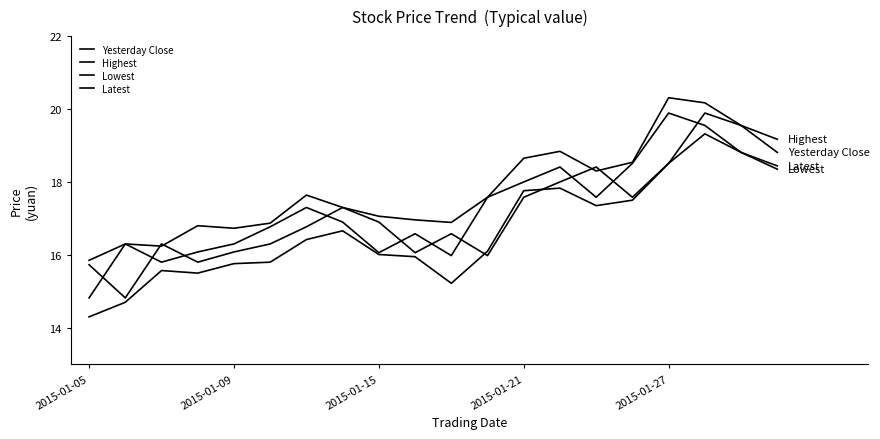

Does the chart have visible grid lines?

No